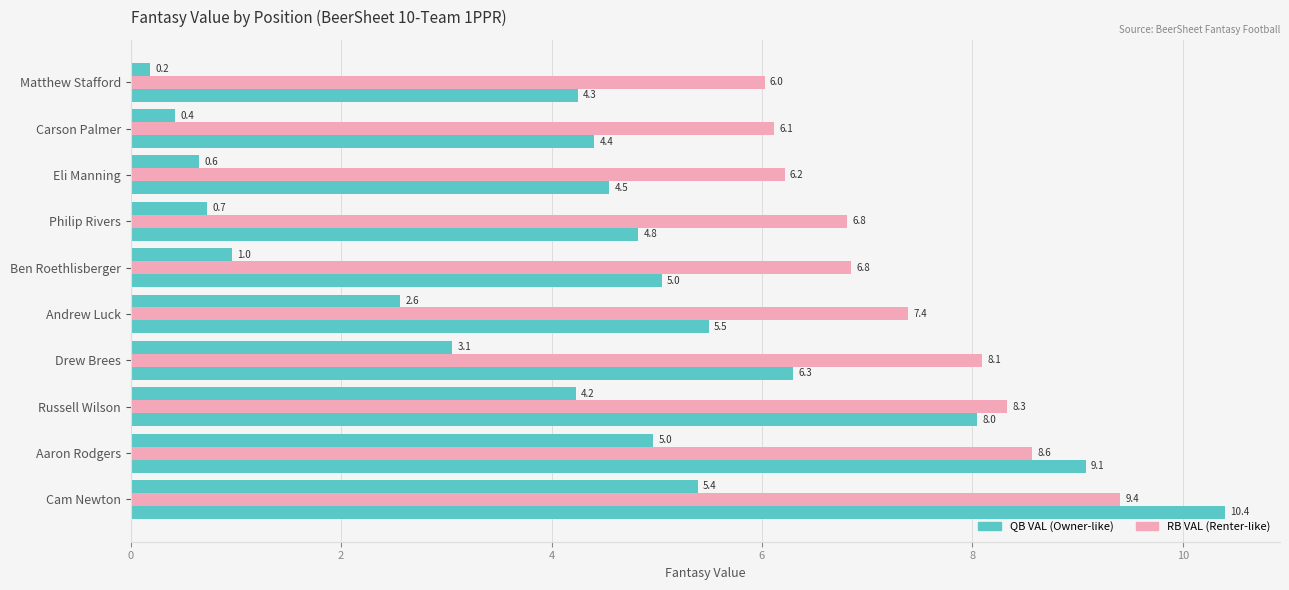

How many data points does each series have?

10